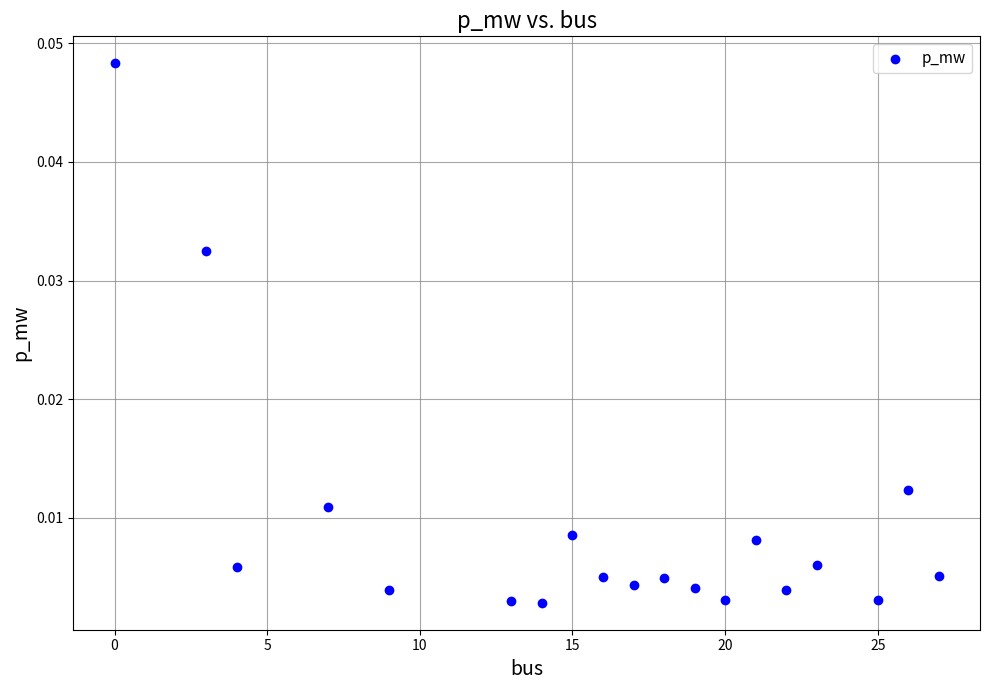

What is the range of X values (max minus min)?

27.0